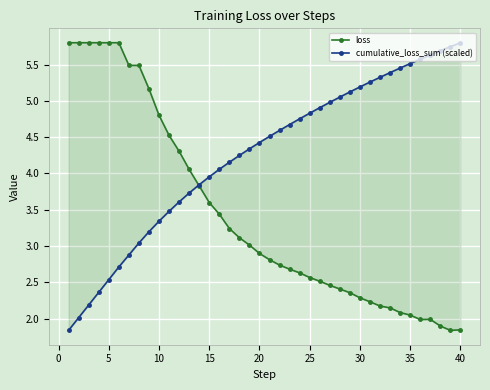

Which series ends up on top after the final intersection of cumulative_loss_sum (scaled) and loss?

cumulative_loss_sum (scaled)